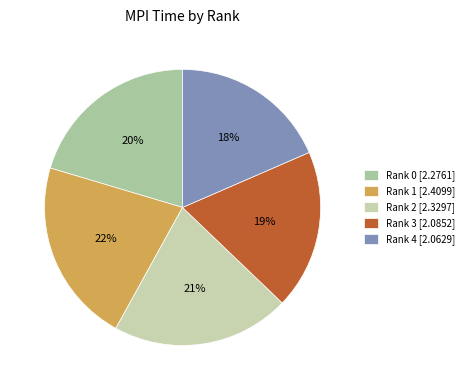

True or false: Rank 3 accounts for 19% of the total.

True